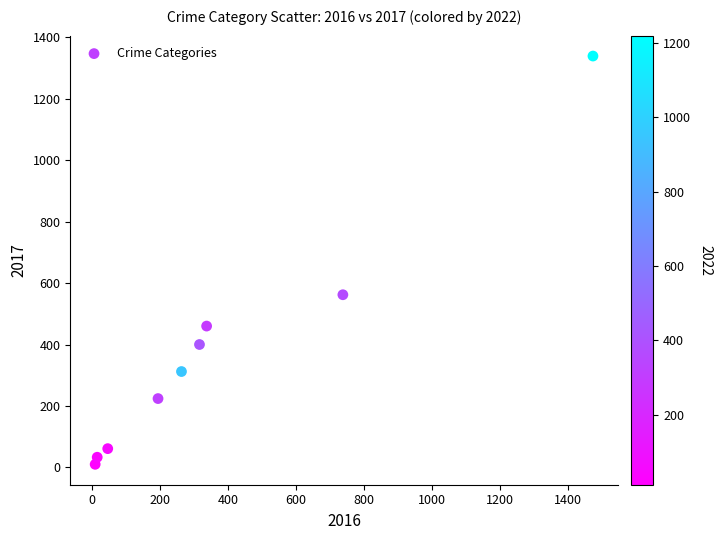

What Y value in the scatter plot is closest to 674?

562